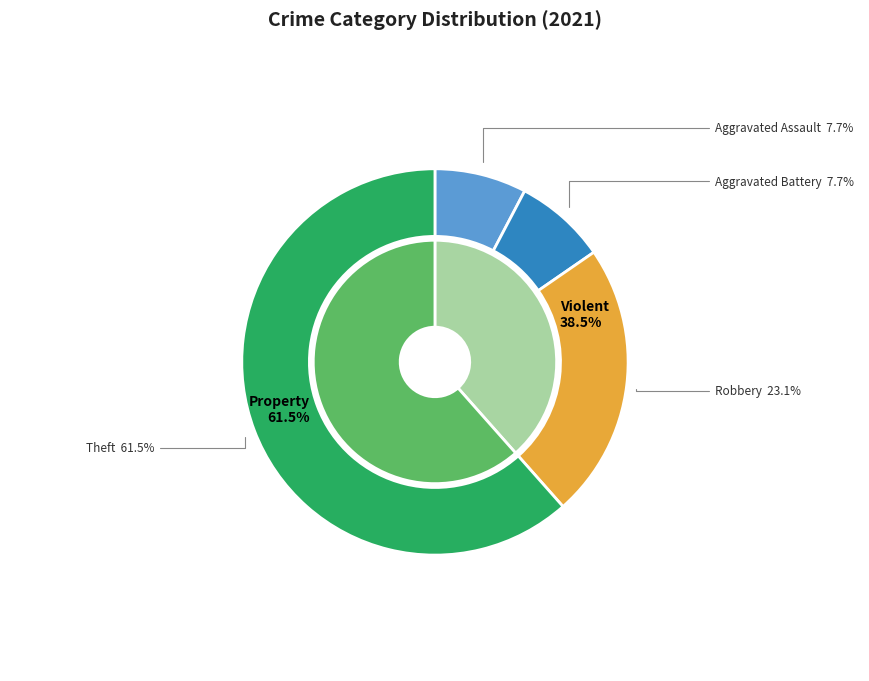

True or false: Motor Vehicle Theft accounts for 0% of the total.

True